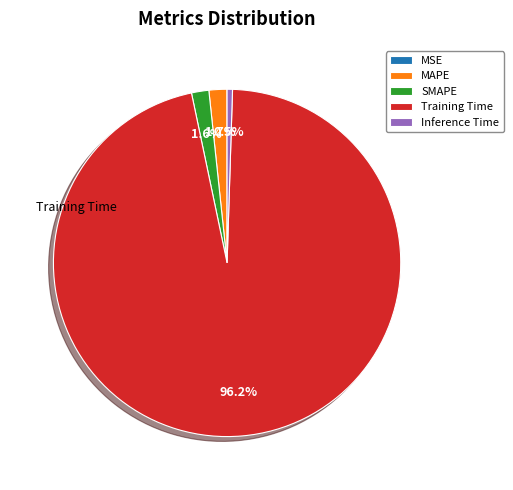

Does any single category account for the majority?

Yes